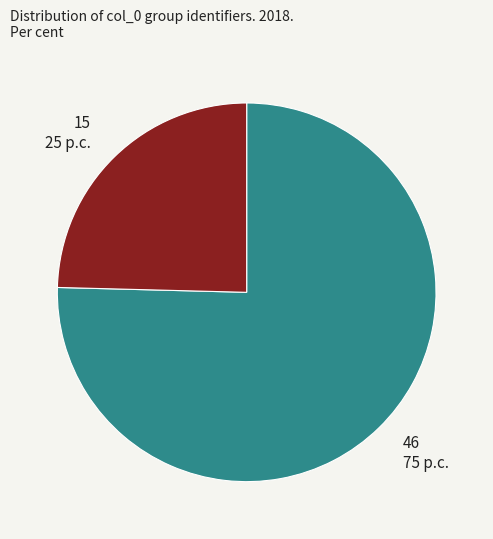

Does 46 represent more than half of the total?

Yes